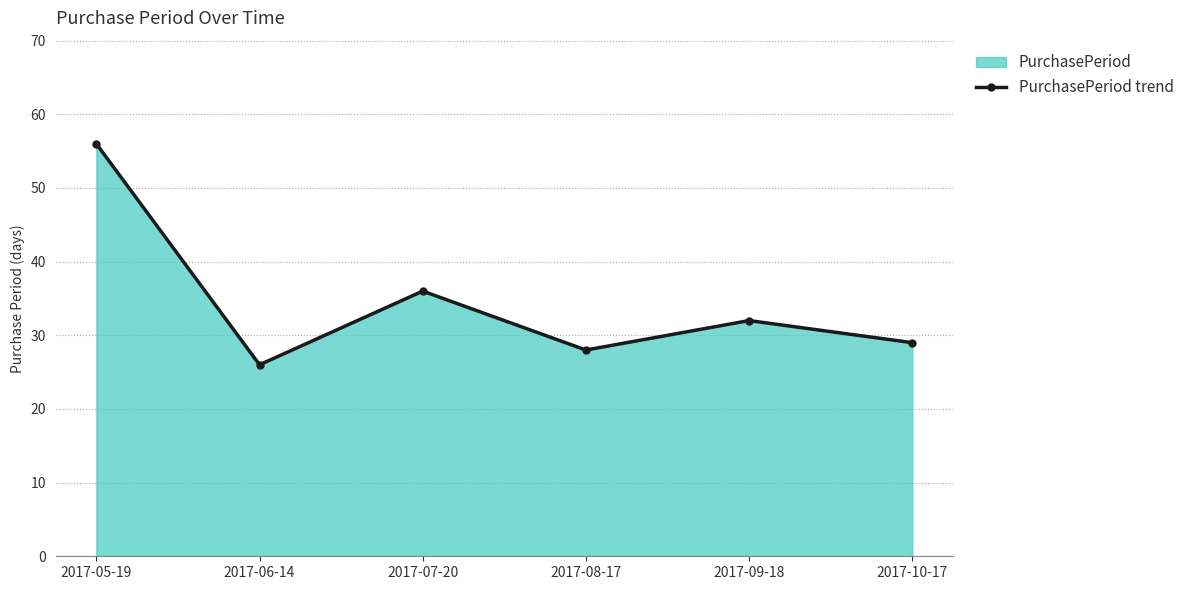

What position from the left is 2017-08-17?

4